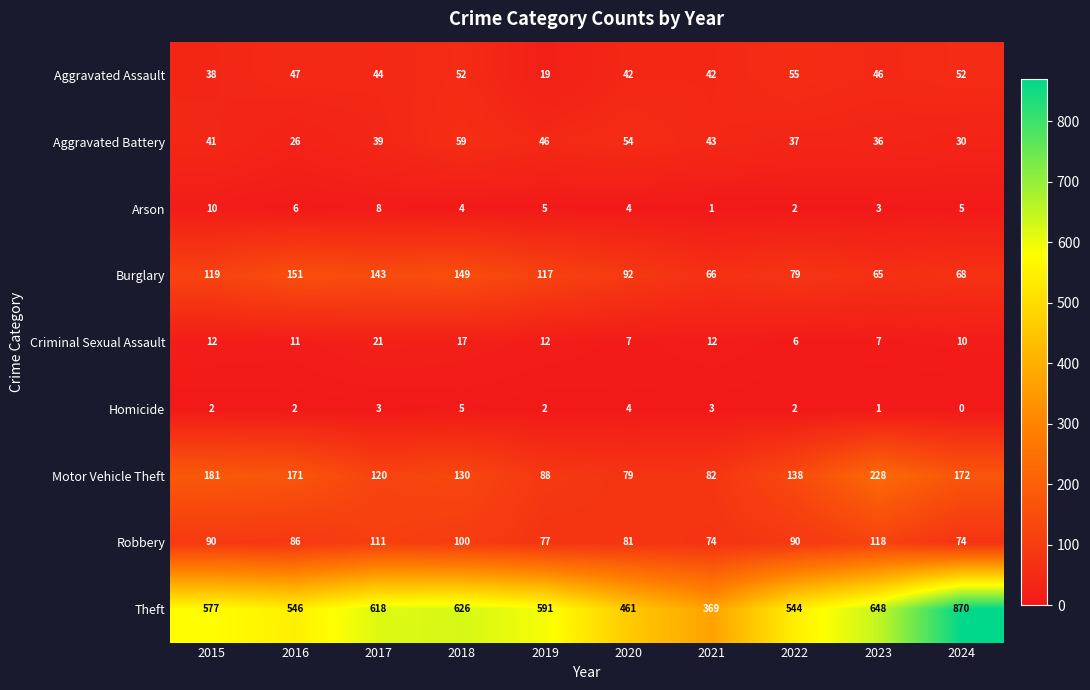

What is the difference between the highest and lowest values at 2024?

870